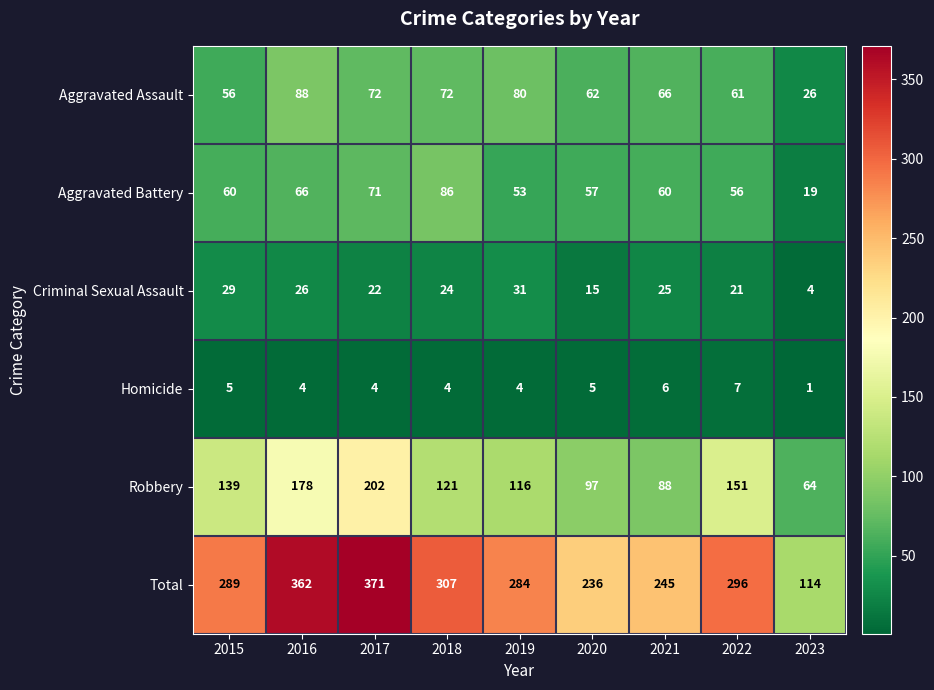

What is the maximum value shown in the chart?

371